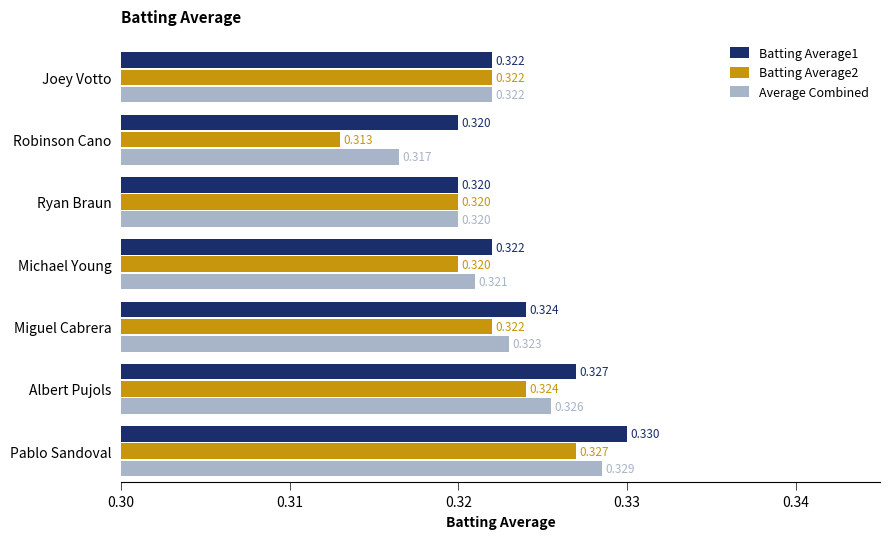

At which category is the sum across all series the highest?

Pablo Sandoval